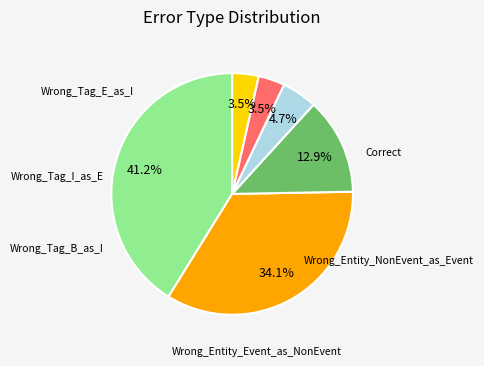

Is there a majority slice in this chart?

No